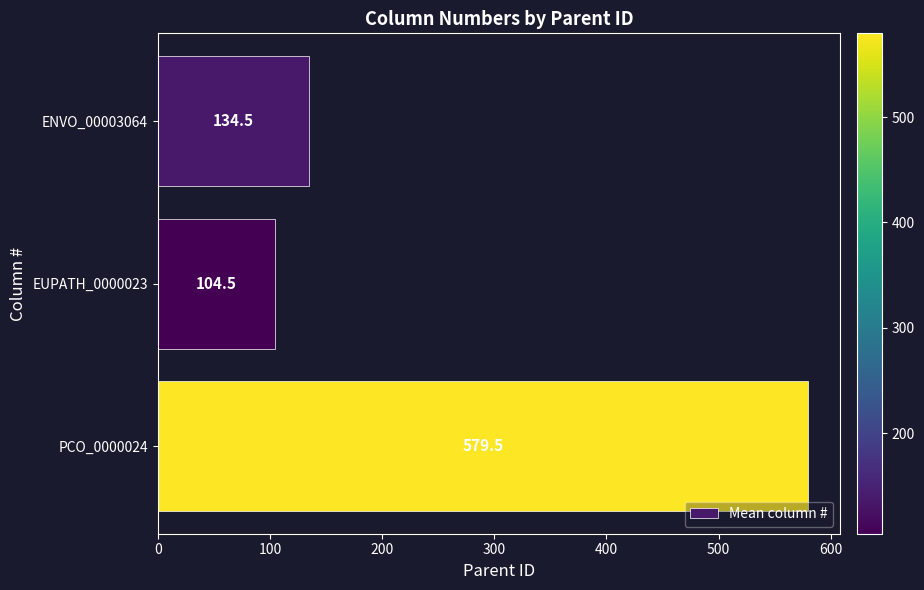

Count the number of values greater than 134.

2